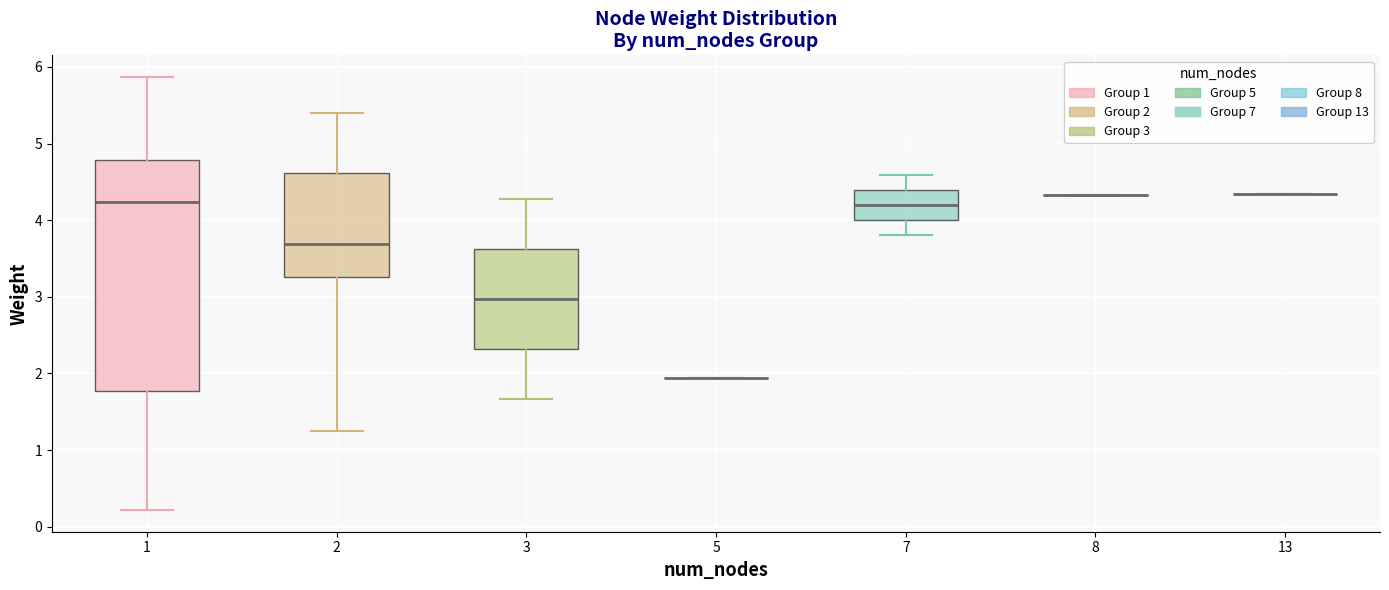

Comparing the boxes themselves (not the whiskers), which one is the tallest?

1